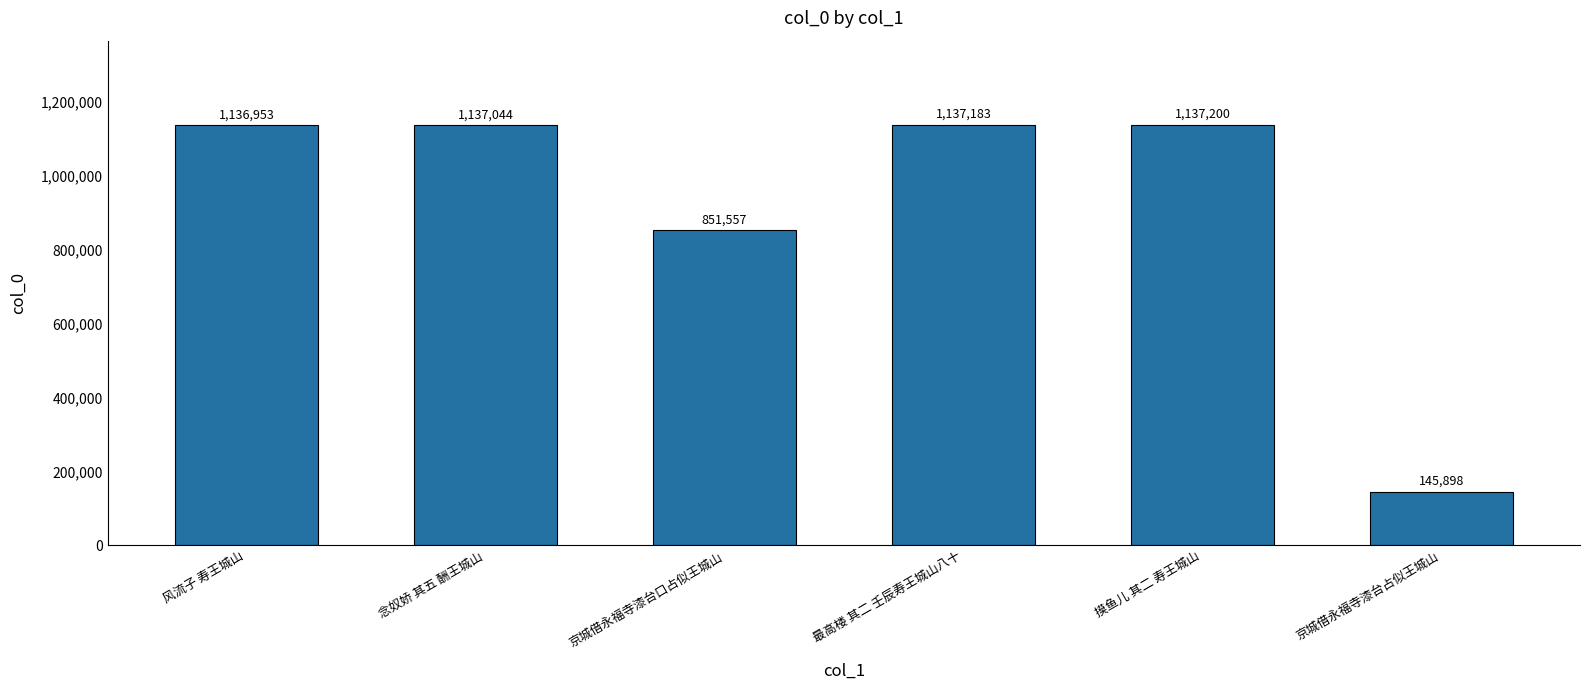

Approximately how many times larger is the value at 京城借永福寺漆台口占似王城山 compared to 京城借永福寺漆台占似王城山?

5.8